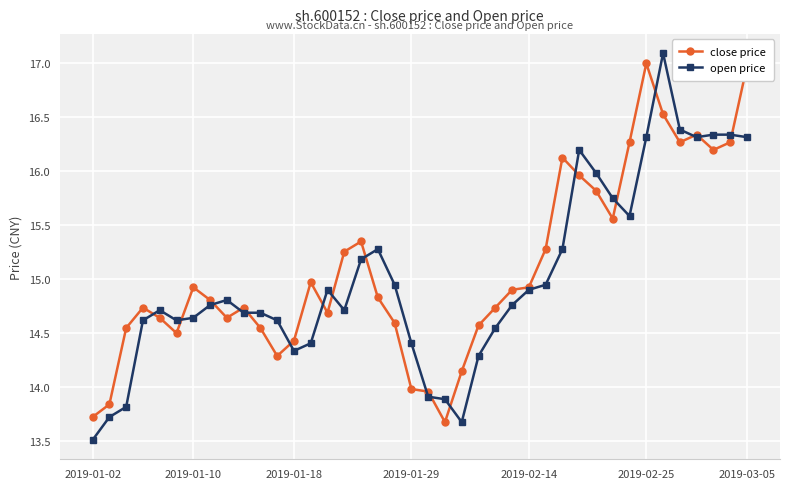

At how many categories does at least one series exceed 13?

40